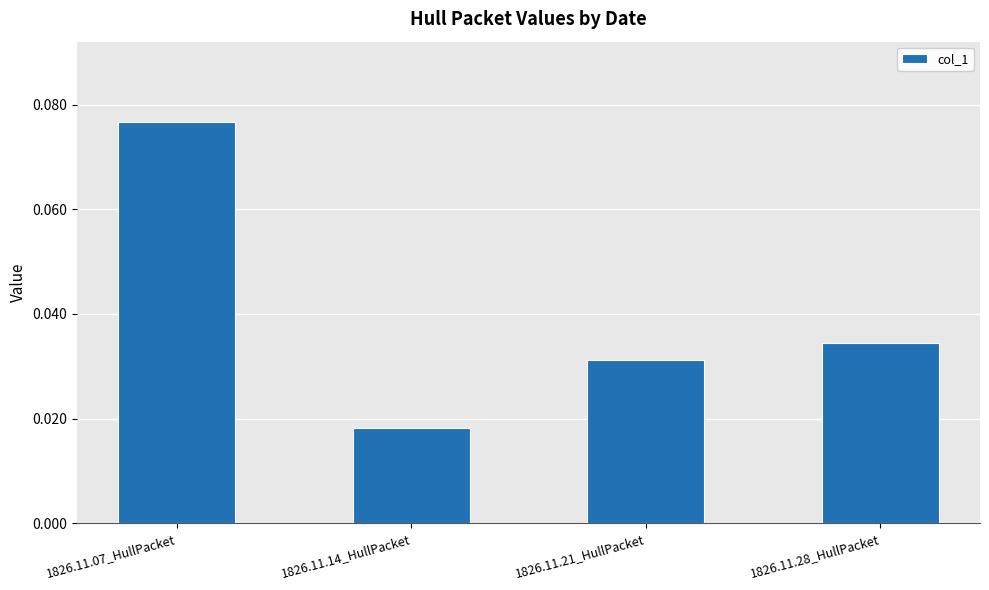

Count the number of categories in the chart.

4